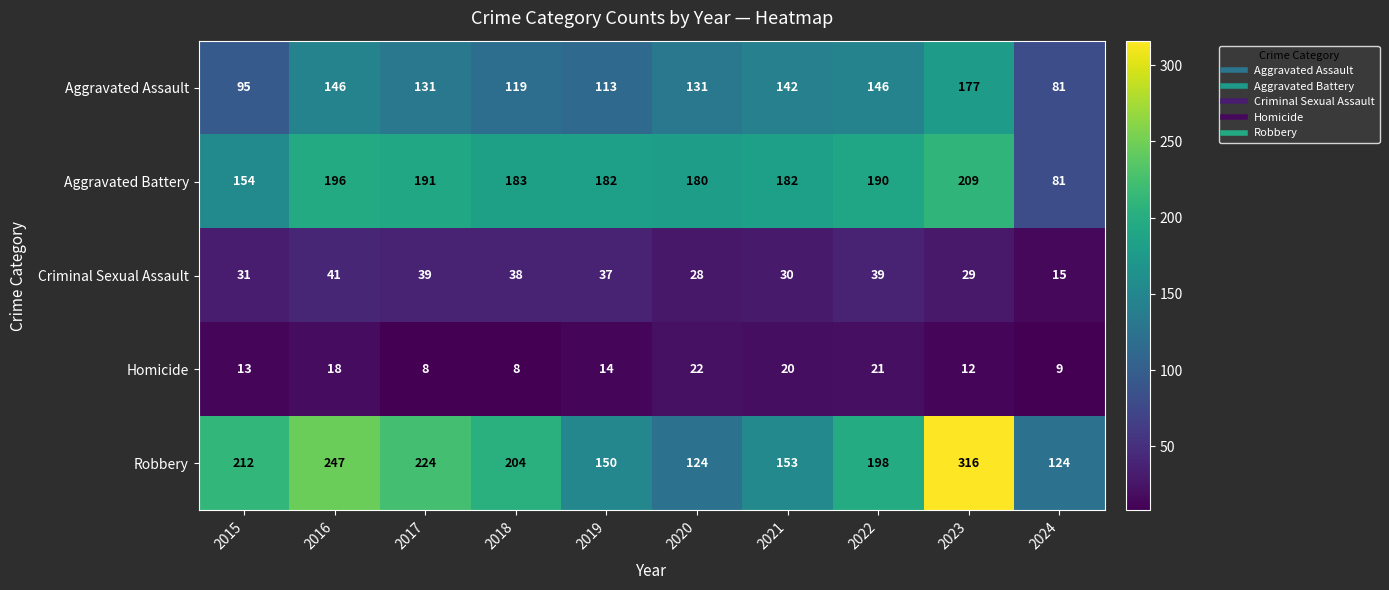

At 2019, list the series in order from largest to smallest.

Aggravated Battery, Robbery, Aggravated Assault, Criminal Sexual Assault, Homicide